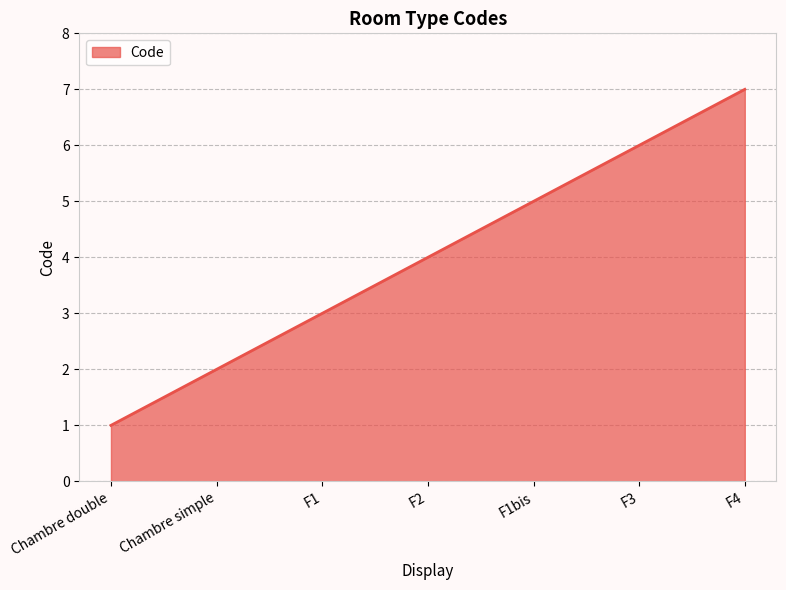

Does the chart have visible grid lines?

Yes